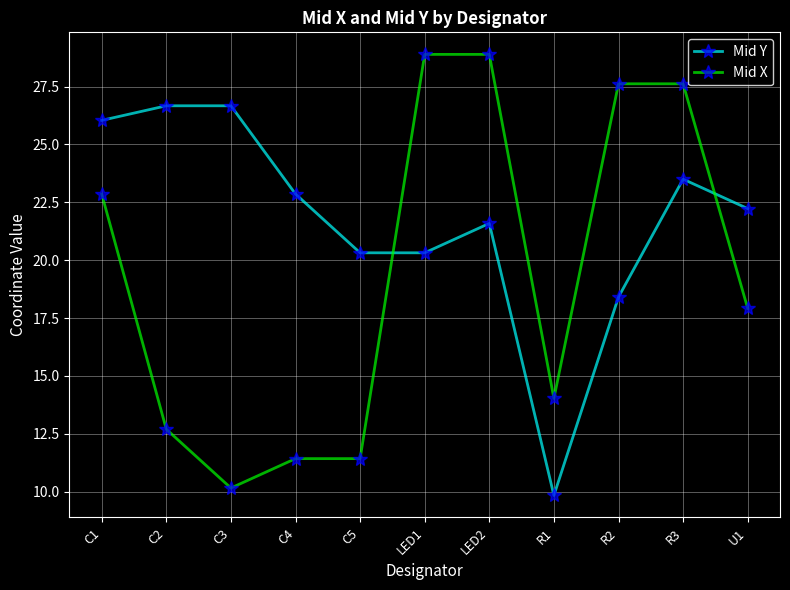

What is the difference between the highest and lowest values at LED1?

8.6